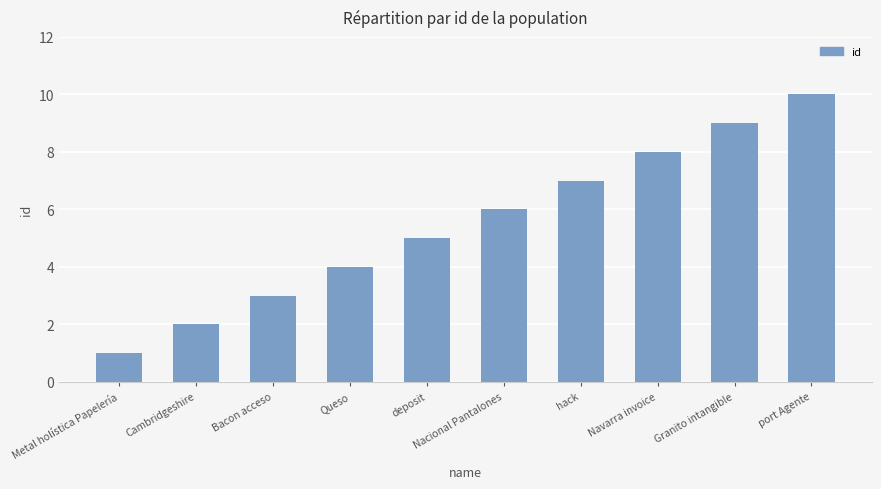

What is the difference between the values at deposit and Metal holística Papelería?

4